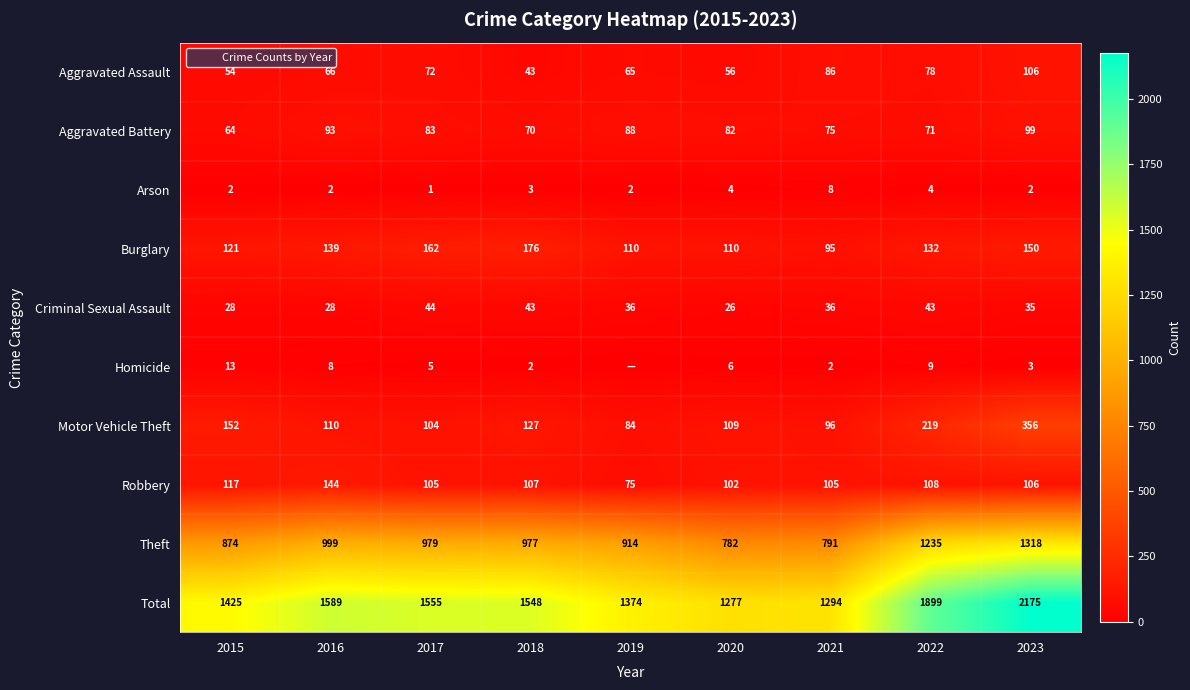

At how many categories does at least one series exceed 754?

9